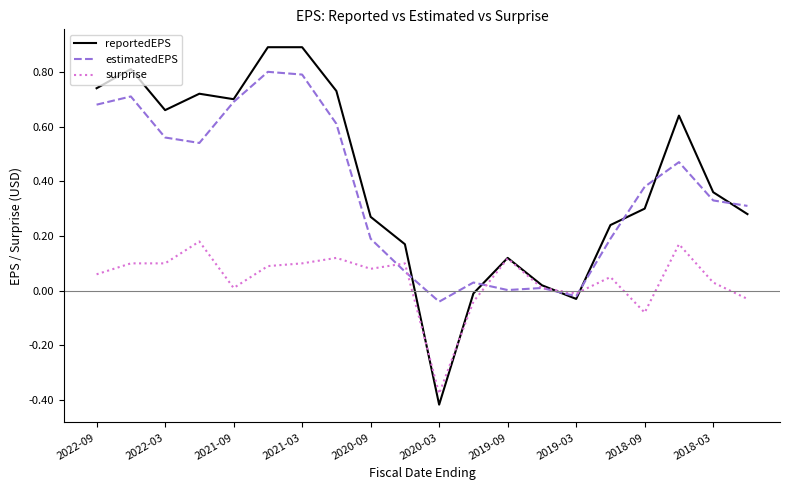

True or false: reportedEPS and surprise cross at least once.

True